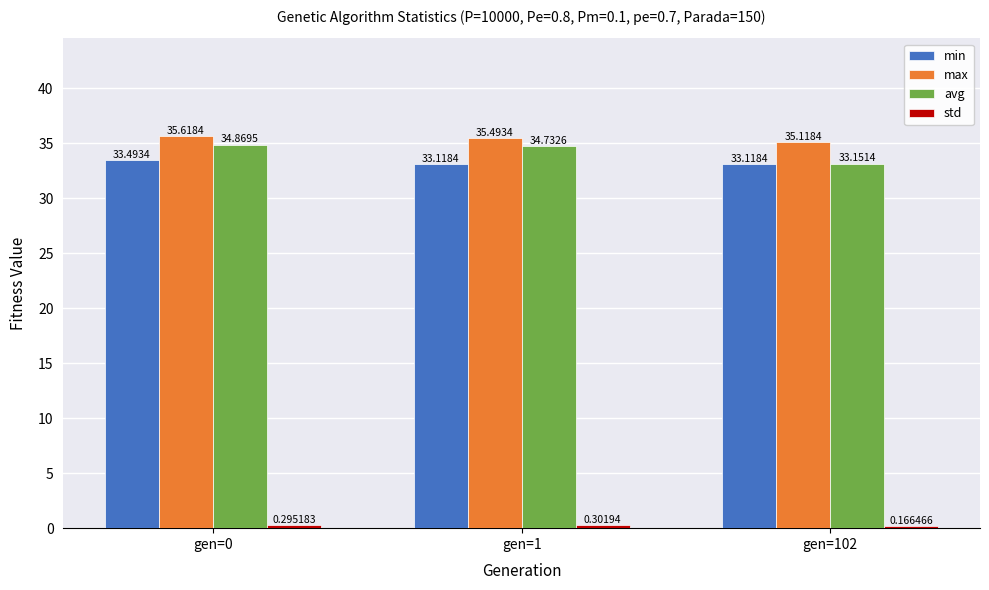

How many series are shown in this chart?

4